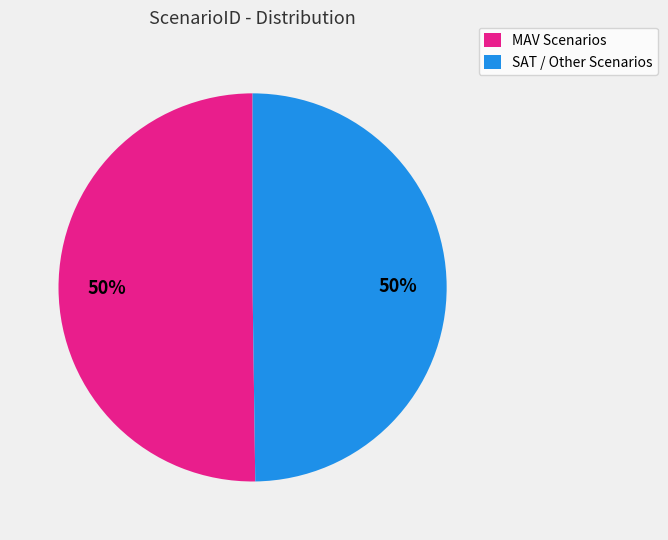

What is the ratio of the value at MAV Scenarios to the value at SAT / Other Scenarios?

1.0